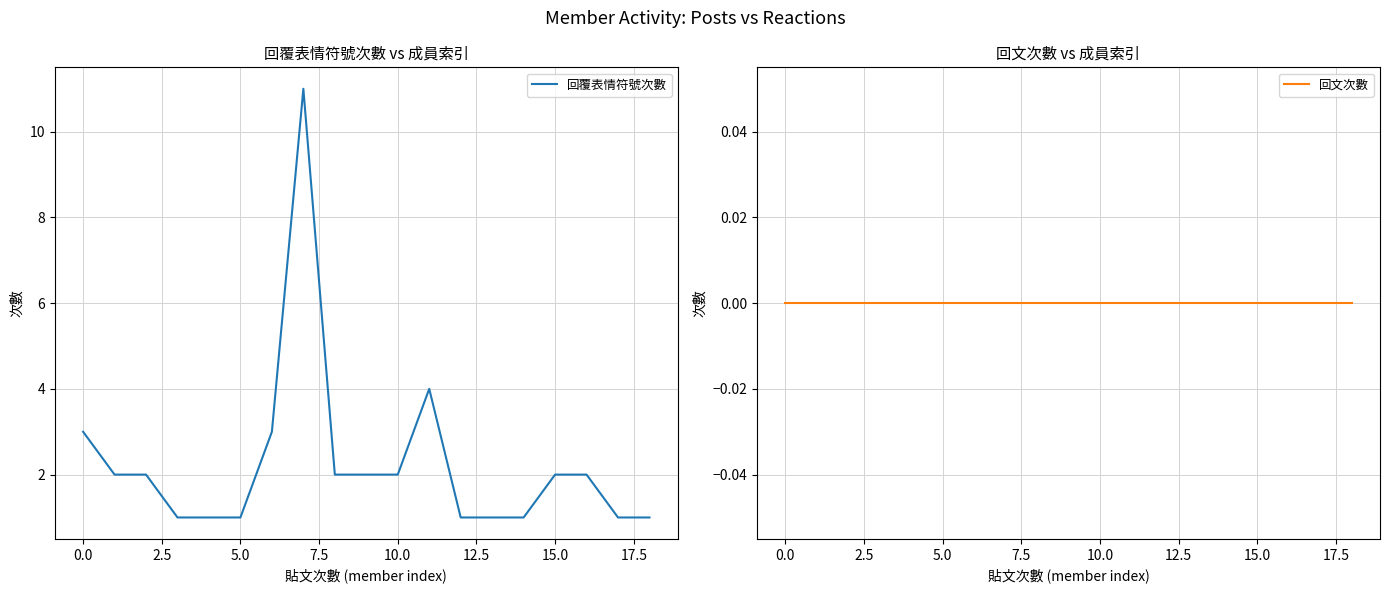

At how many categories does at least one series exceed 7?

1